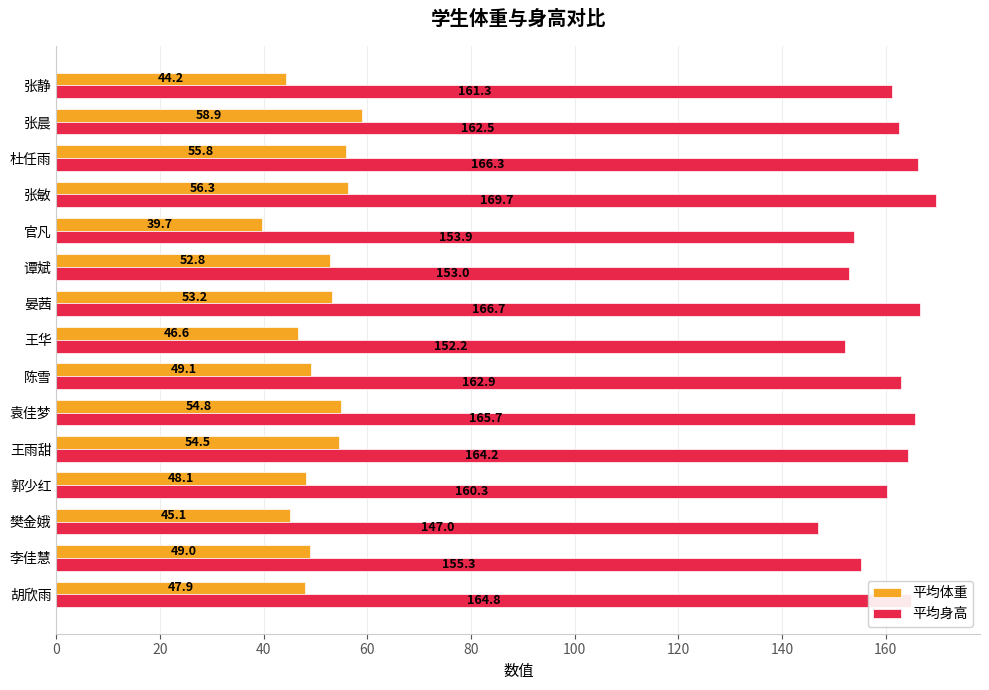

Rank the series by their maximum value, from lowest to highest.

平均体重, 平均身高